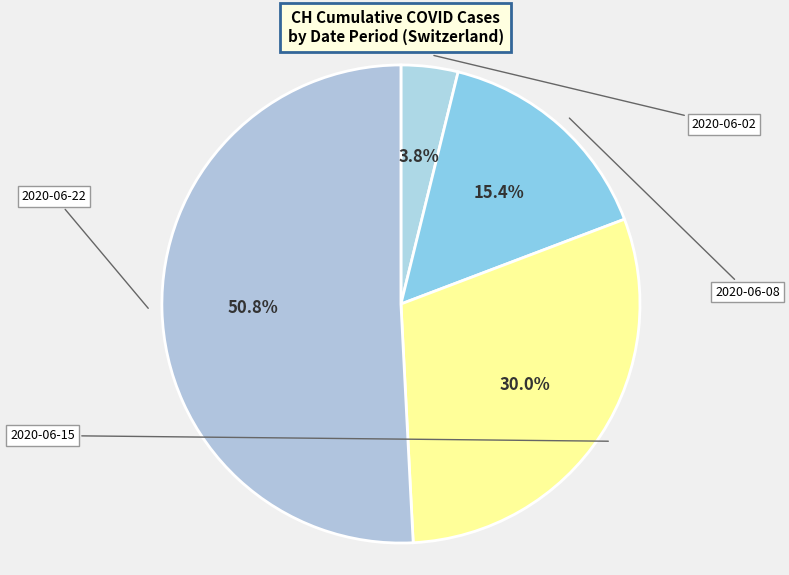

What is the smallest slice in the pie chart?

2020-06-02